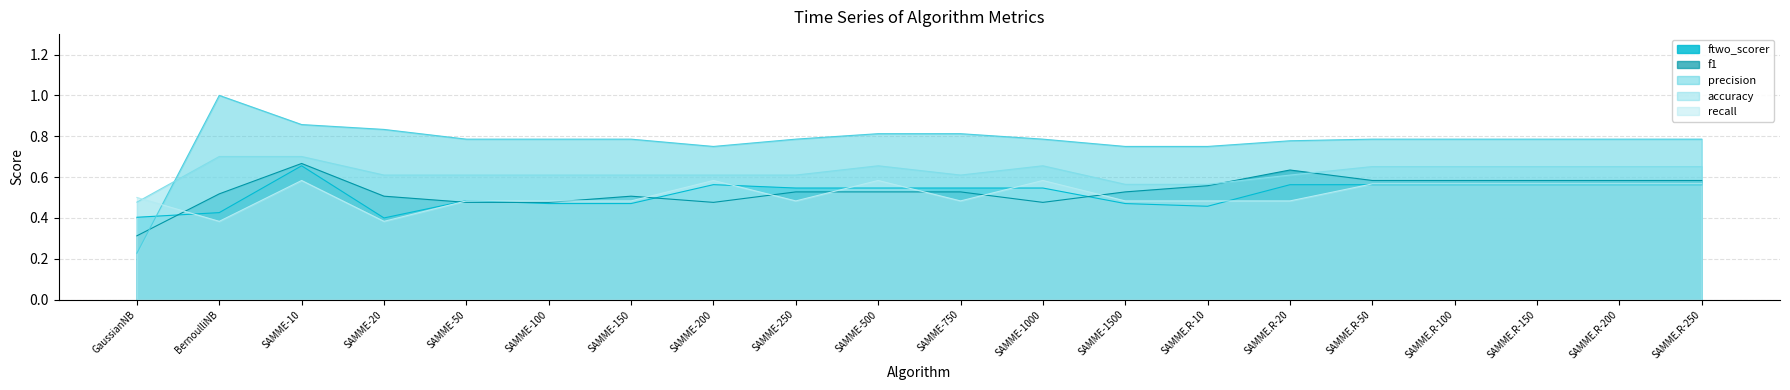

How many lines are shown in the chart?

5